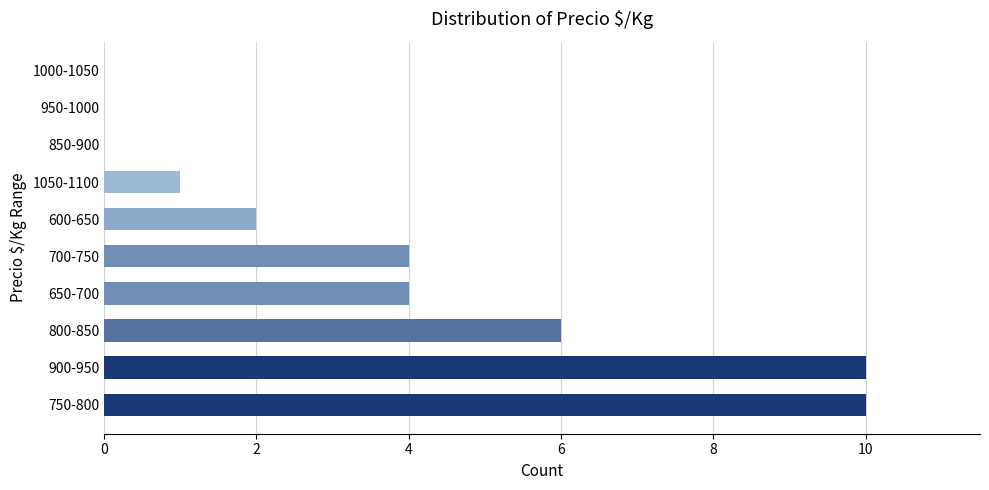

Reading bottom to top, transcribe all the data shown in this chart.

750-800=10	900-950=10	800-850=6	650-700=4	700-750=4	600-650=2	1050-1100=1	850-900=0	950-1000=0	1000-1050=0